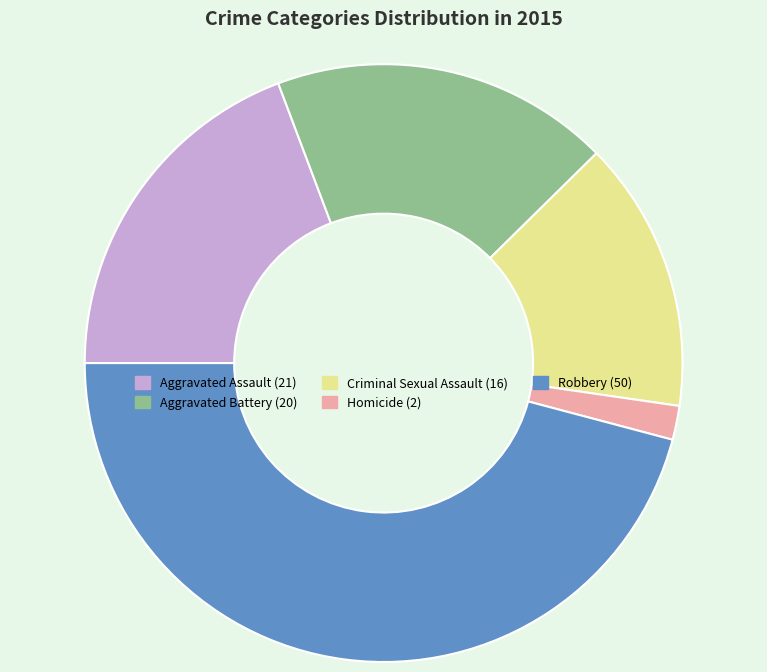

Does any single category account for the majority?

No